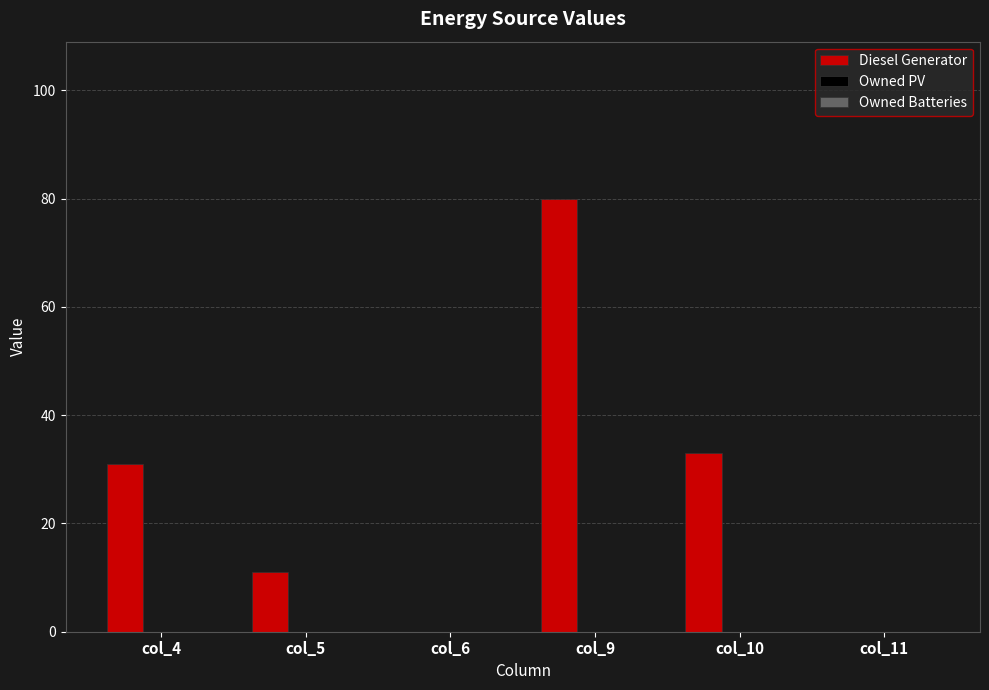

Which has a higher value, col_5 or col_10?

col_10